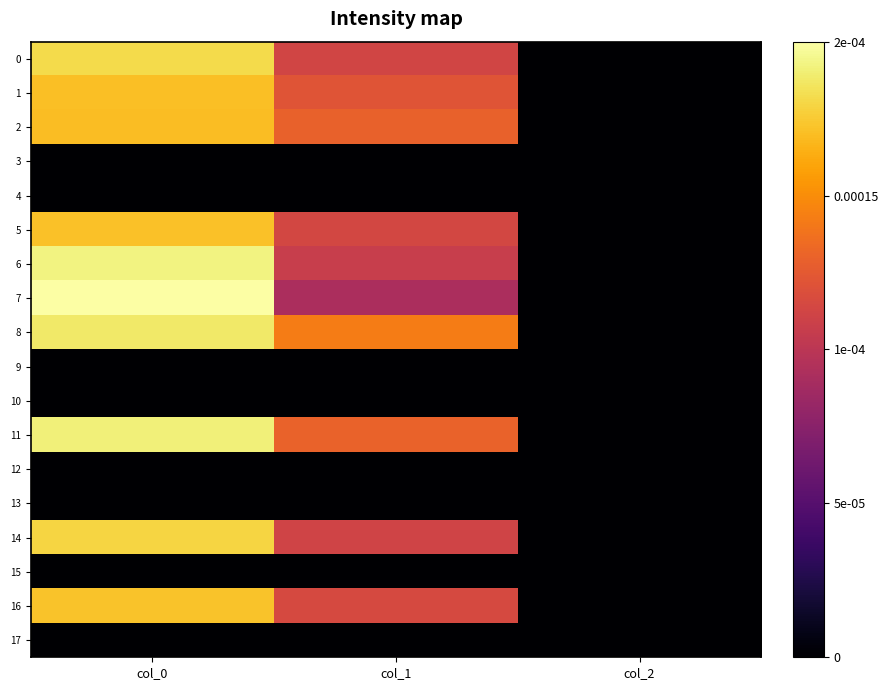

At which category is the sum across all series the highest?

col_0